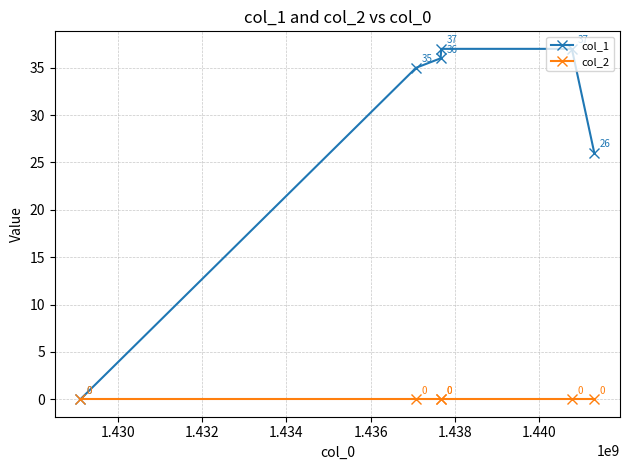

At how many categories does at least one series exceed 31?

4